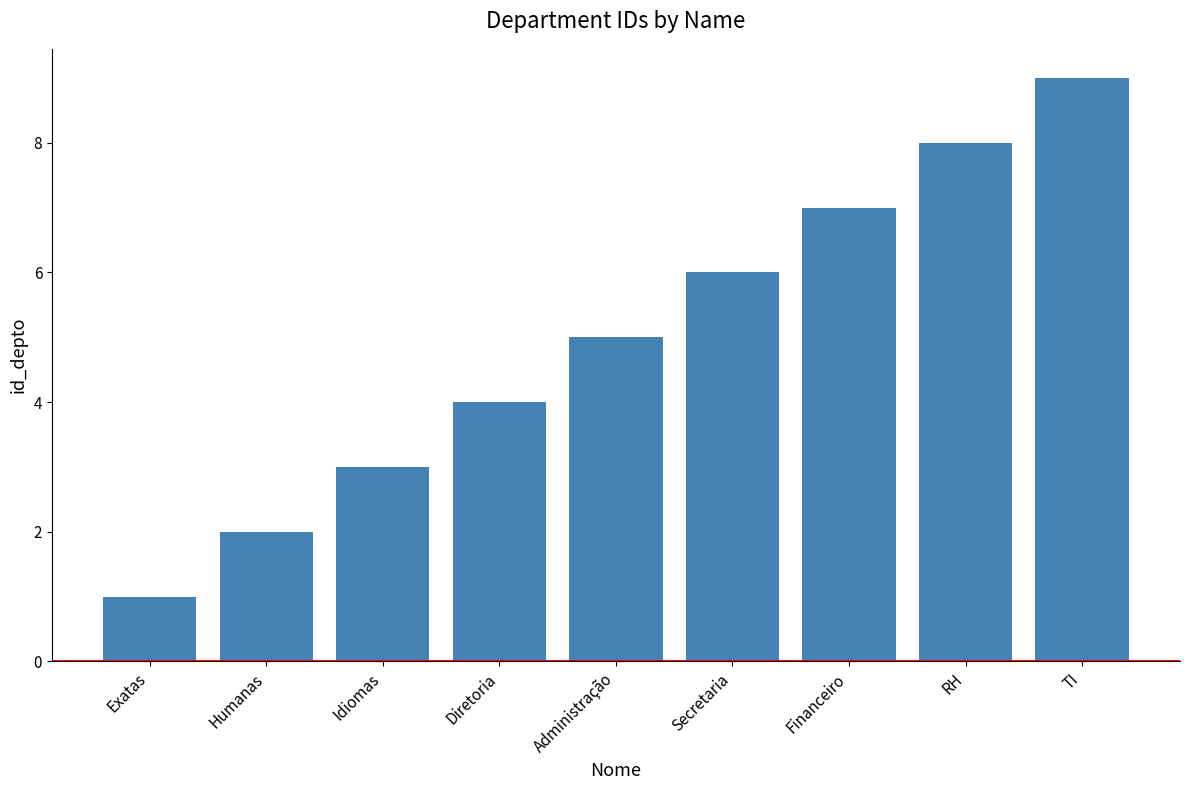

What is the maximum value shown in the chart?

9